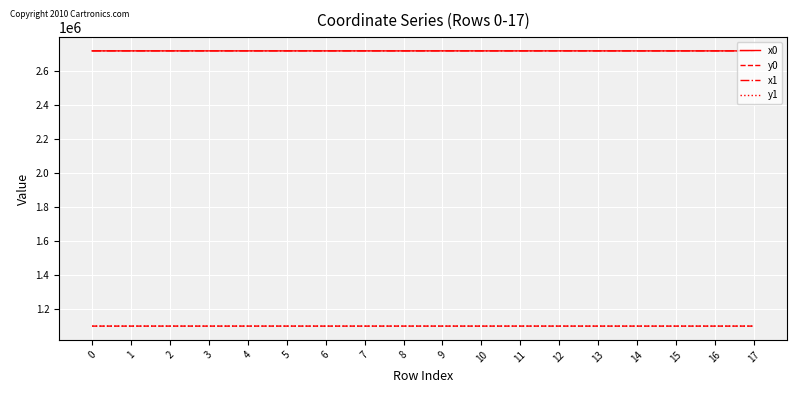

What is the difference between the highest and lowest values at 13?

1620852.2